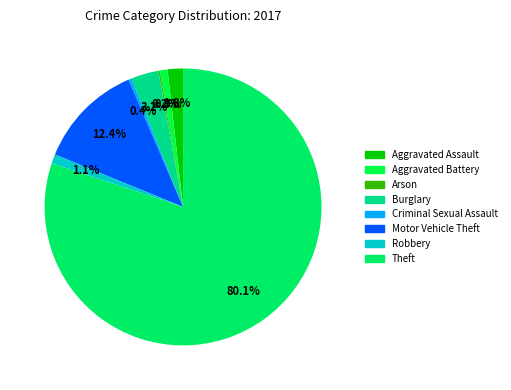

Is Theft the majority of the pie?

Yes